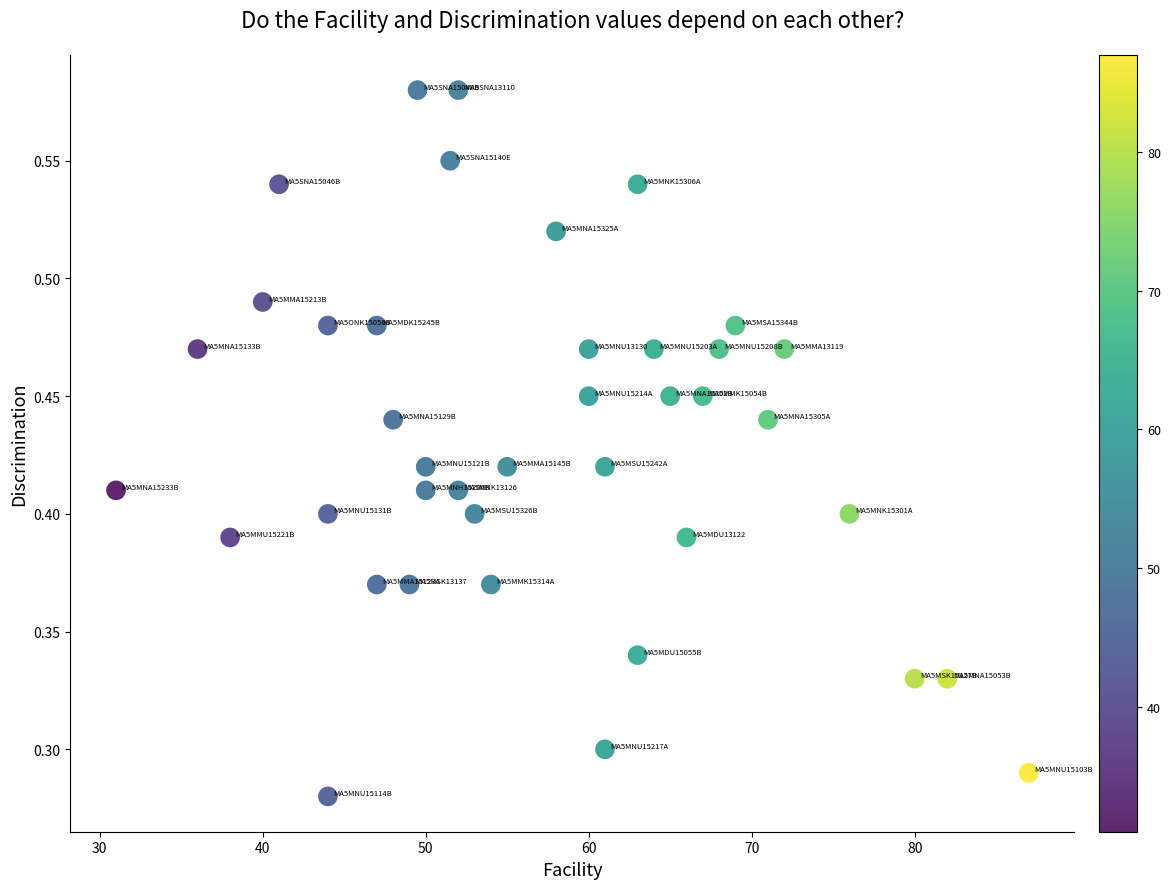

What is the range of X values (max minus min)?

56.0